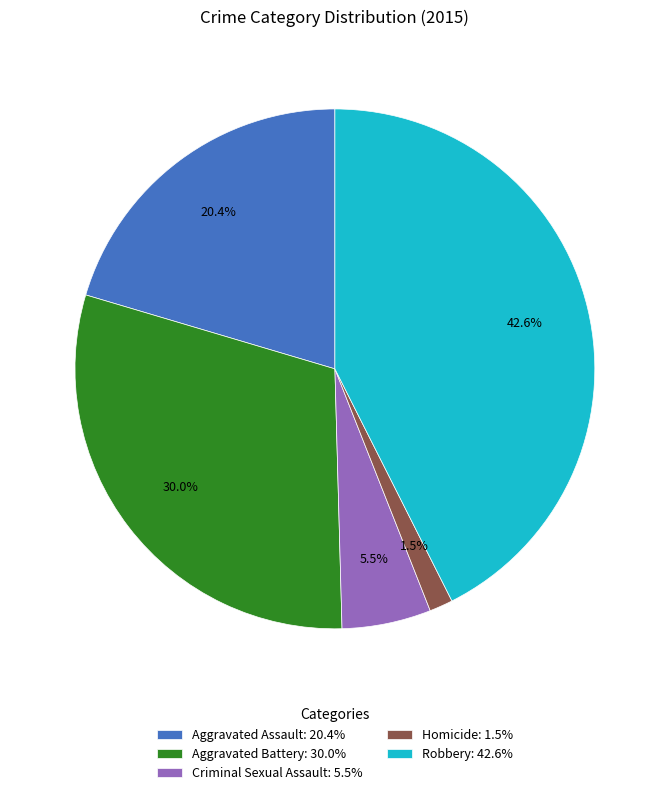

What is the total percentage of Homicide: 1.5% and Aggravated Battery: 30.0%?

31.5%